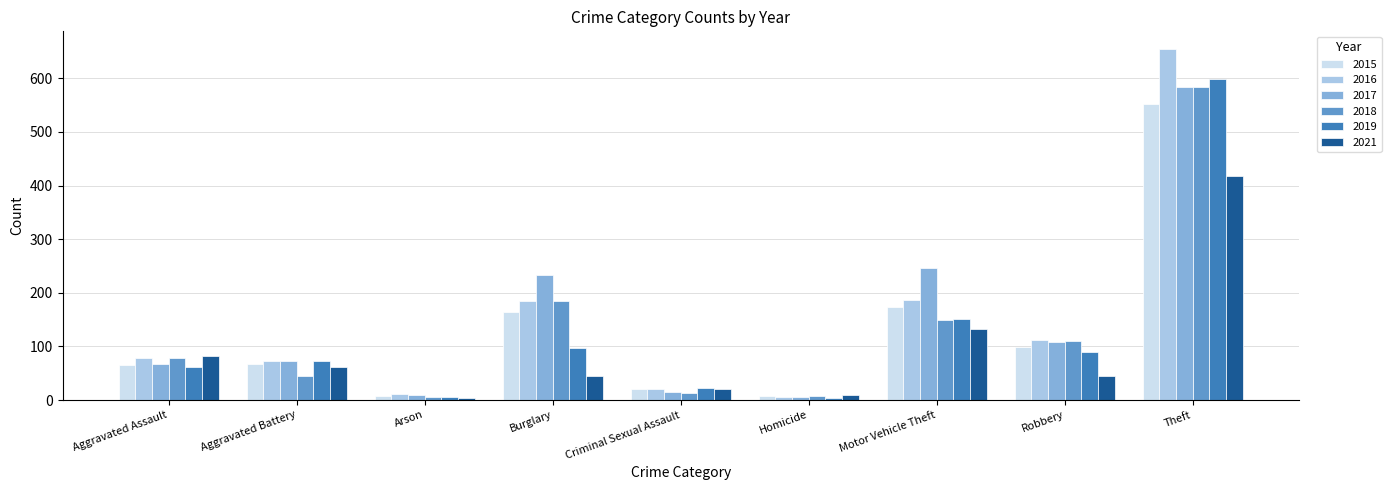

What is the label of the 3rd bar from the right?

Motor Vehicle Theft